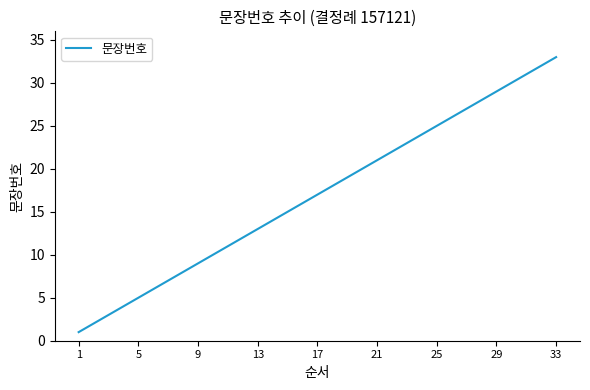

What is the difference between the maximum and minimum values?

32